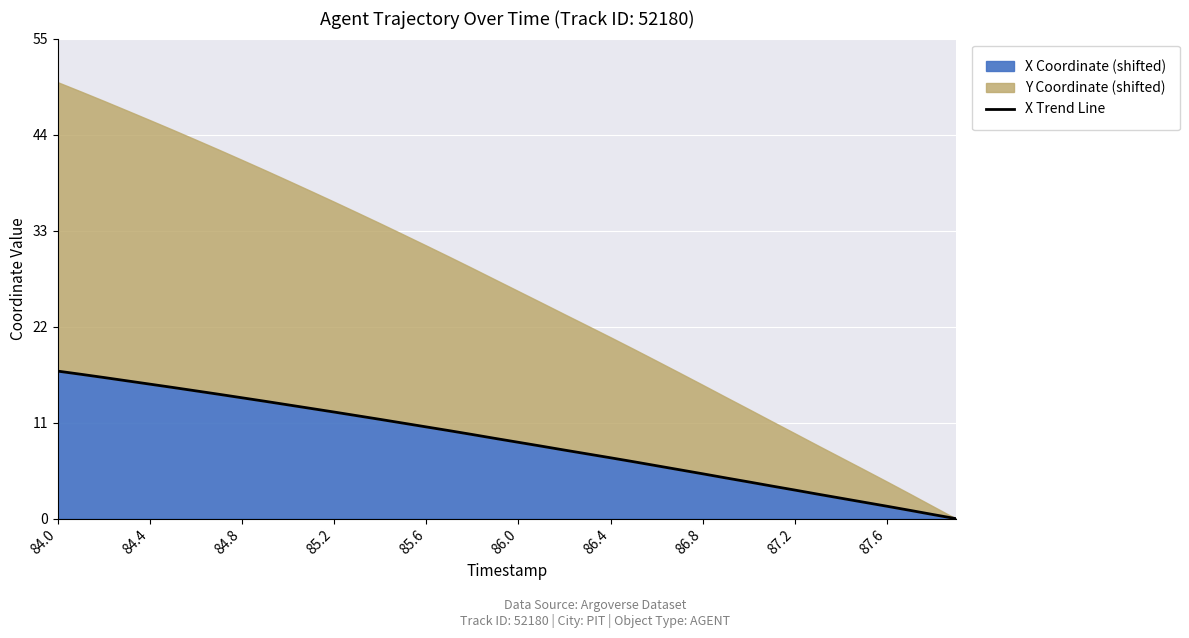

The X Coordinate (shifted) series shows 15.4 at 84.4. True or false?

True